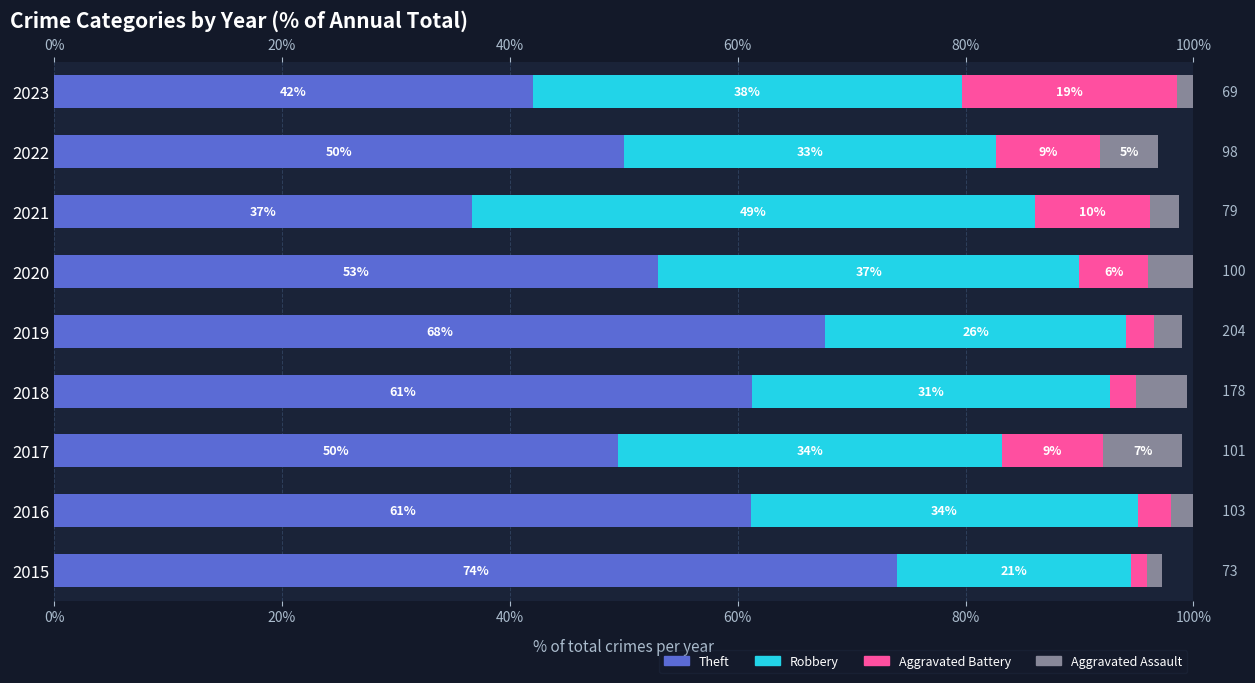

What is the minimum value for Aggravated Assault?

1.4